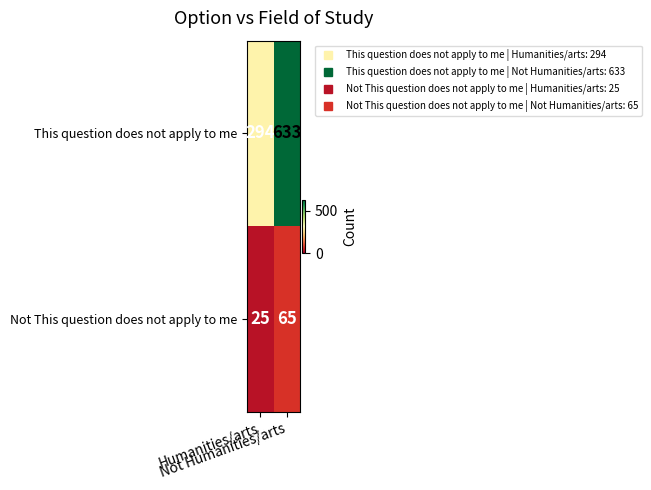

How many categories are shown in the chart?

2